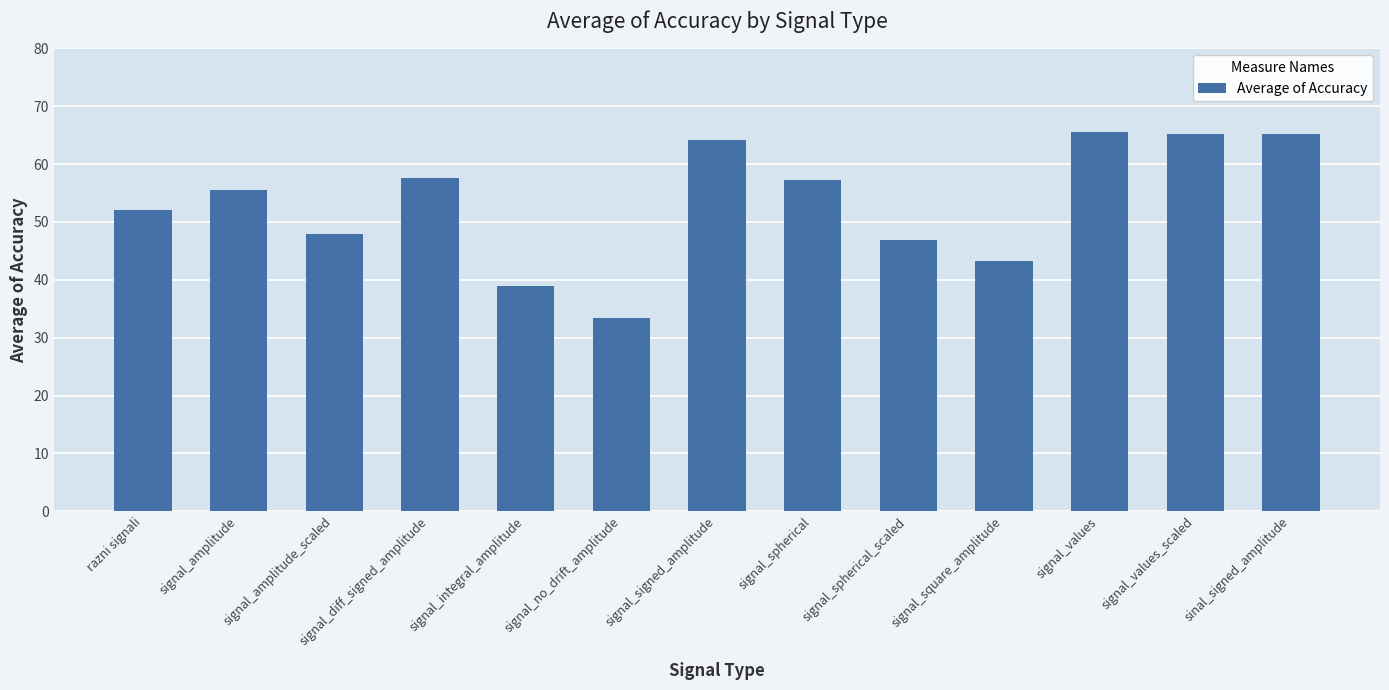

What is the label of the 11th bar from the right?

signal_amplitude_scaled